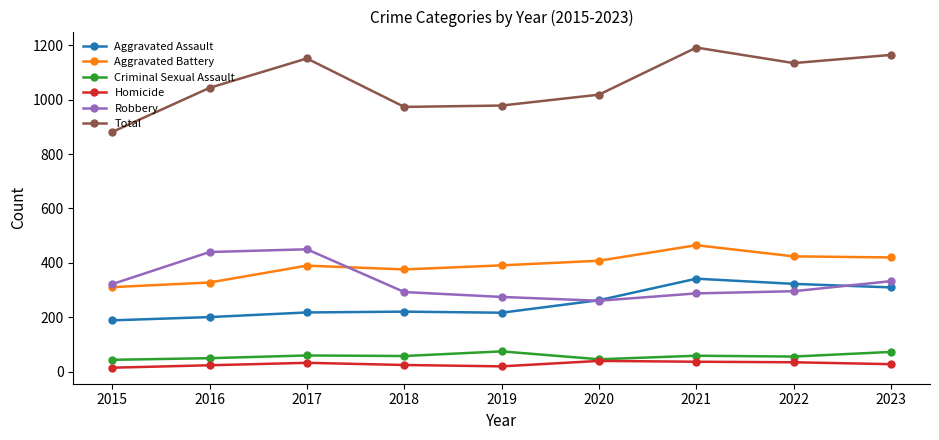

True or false: Aggravated Battery and Total intersect in this chart.

False